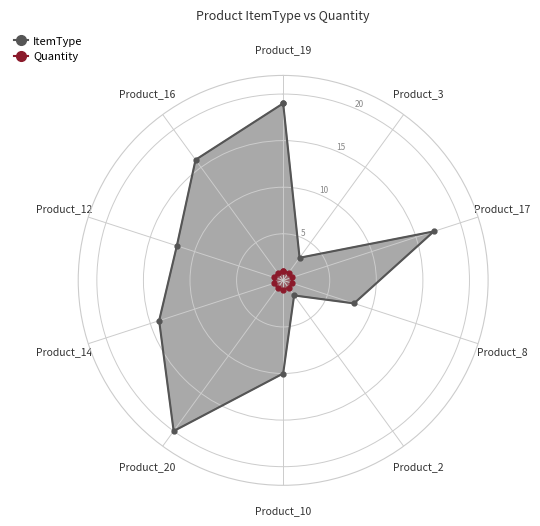

What is the difference between the maximum and minimum values in the ItemType series?

18